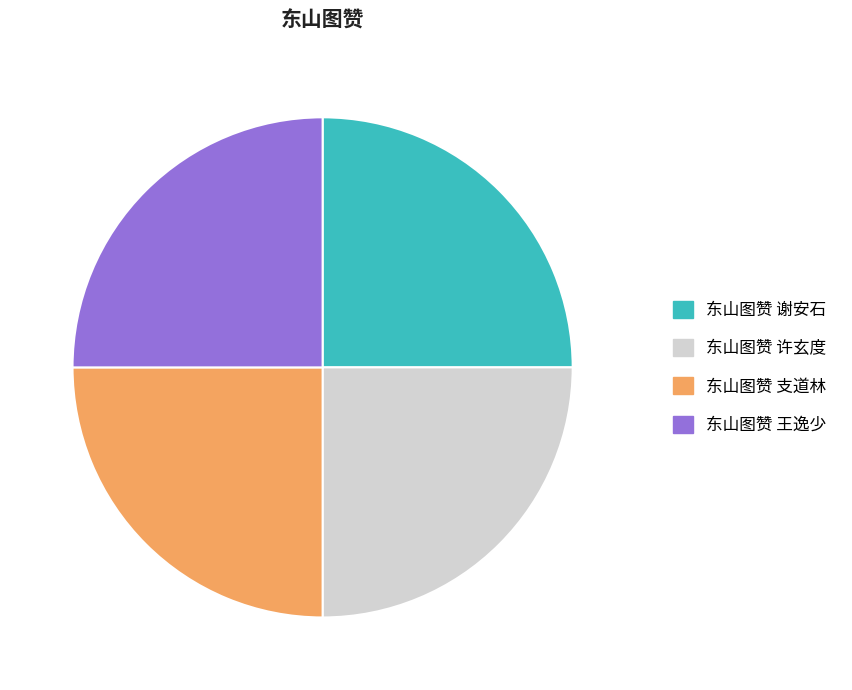

Is it true that 东山图赞 谢安石 is 38% of the pie?

False